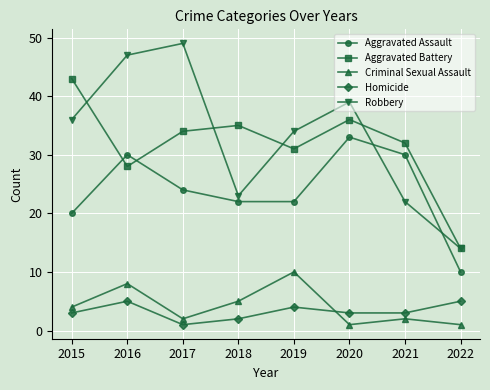

What is the sum of the Criminal Sexual Assault values at 2019 and 2017?

12